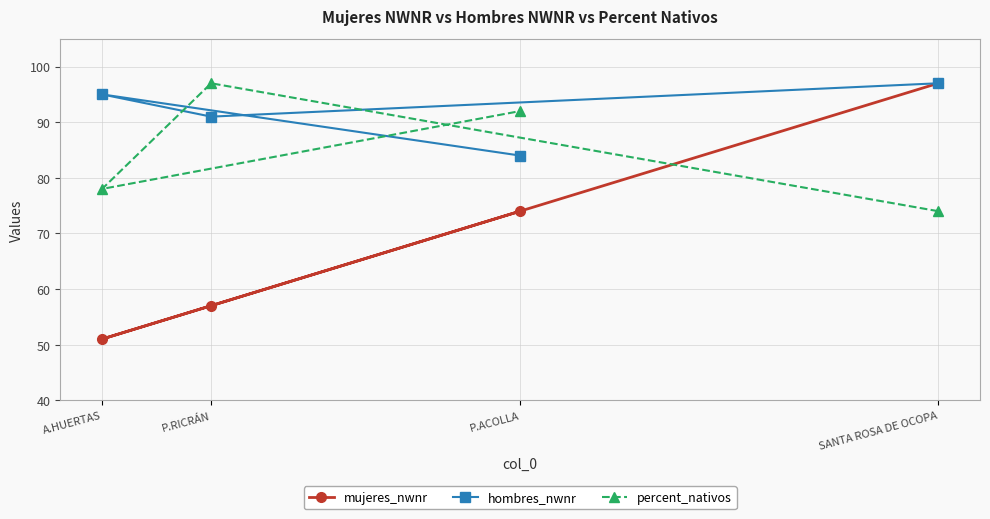

Which series changed the most between P.RICRÁN and A.HUERTAS?

percent_nativos